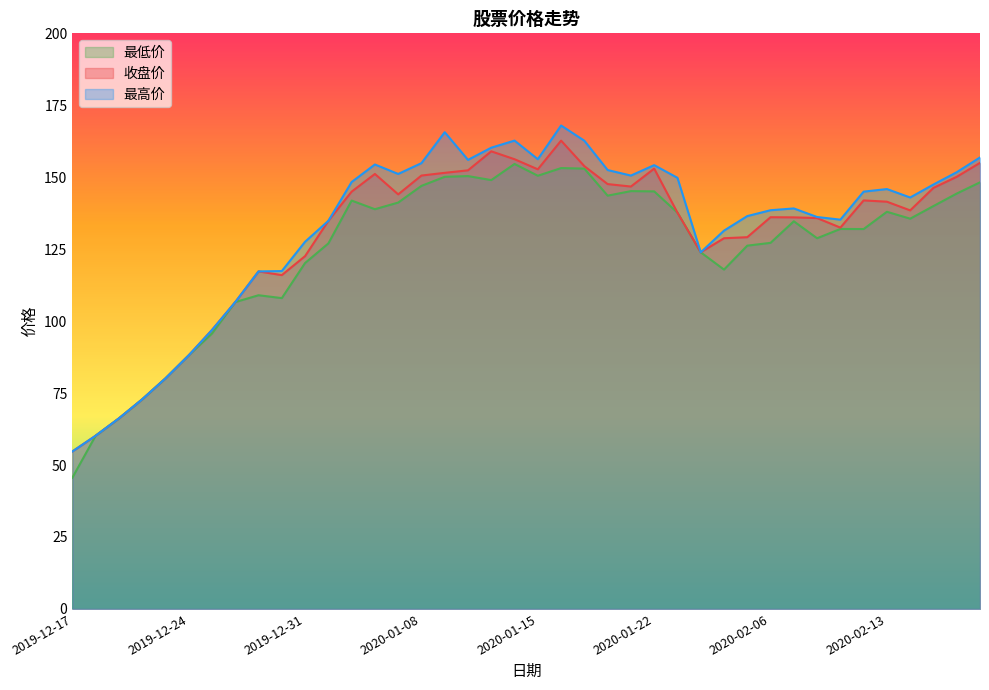

How many data points in 收盘价 are less than 138?

20